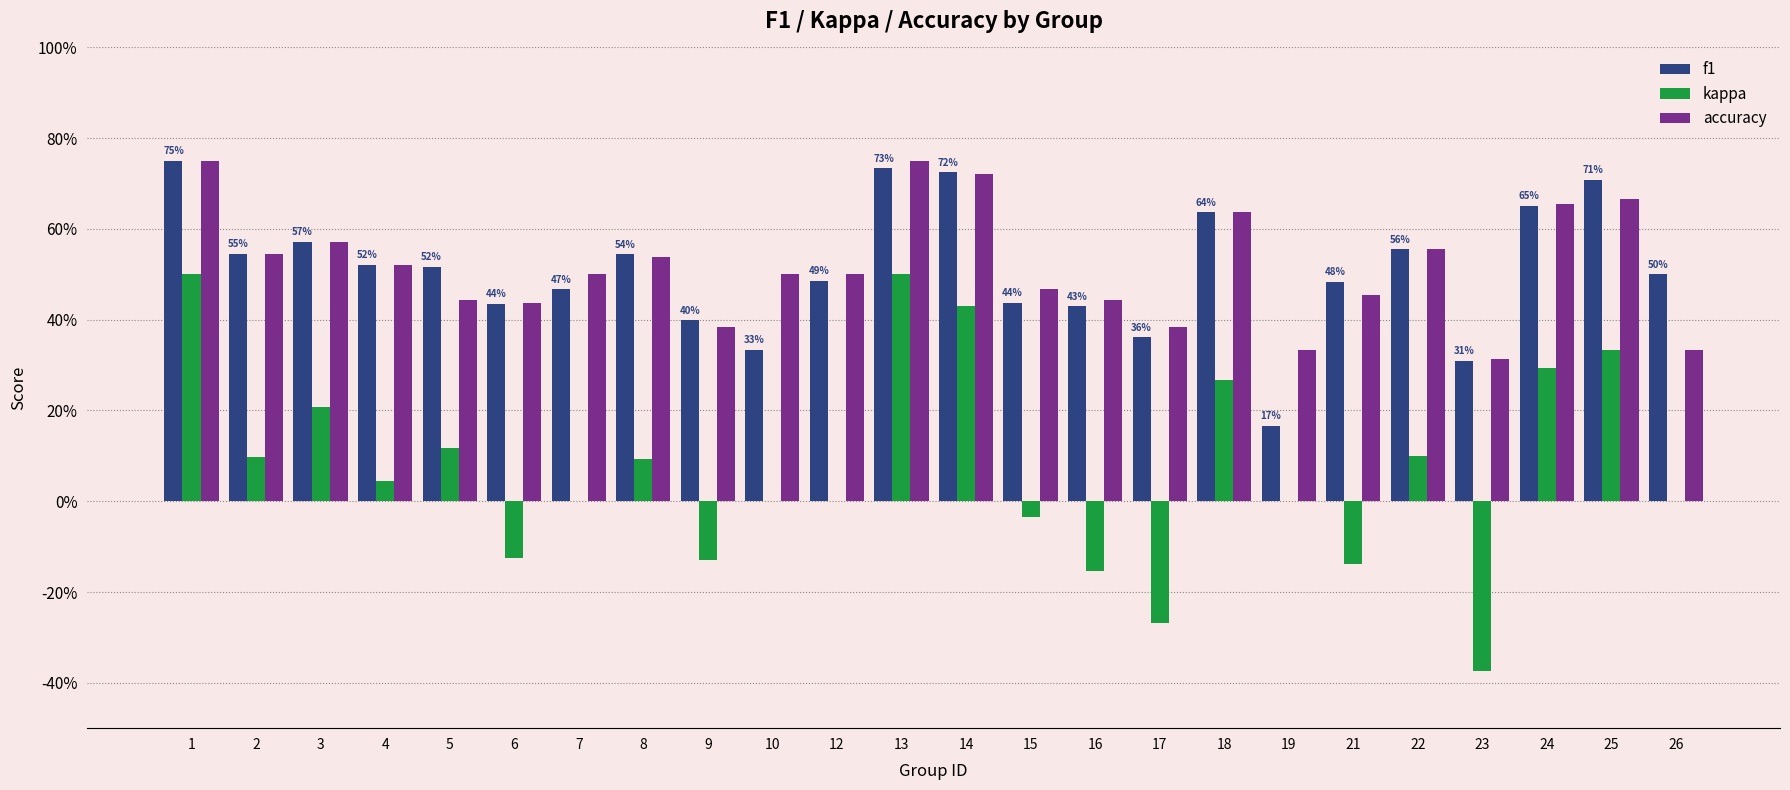

What is the sum of the kappa values at 25 and 12?

0.3